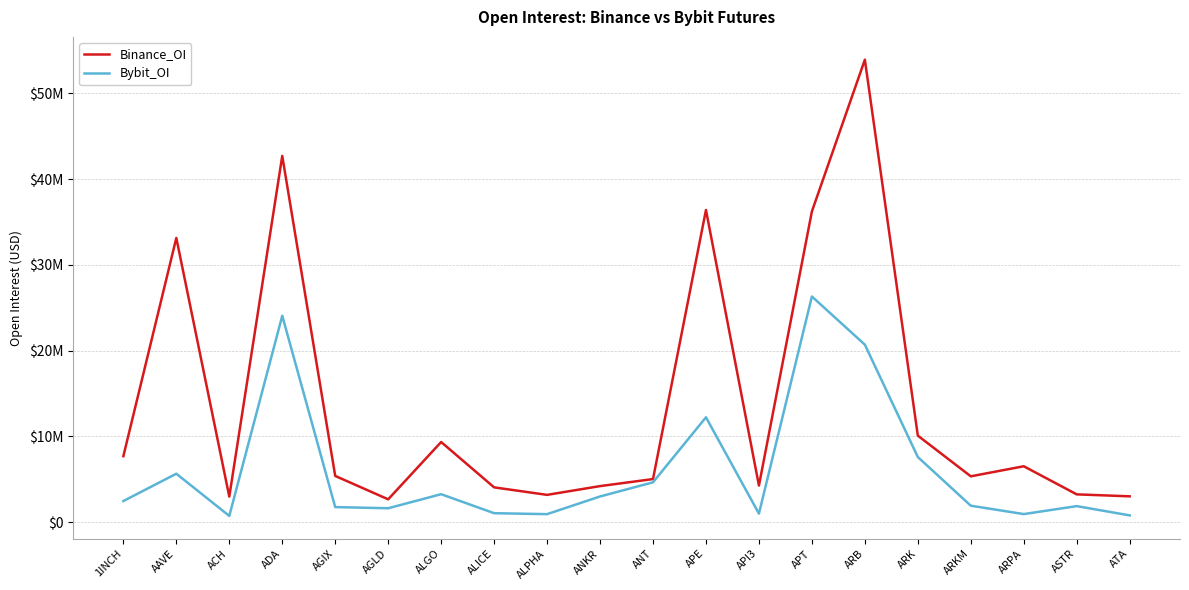

What is the total value across all series at ARPA?

7434441